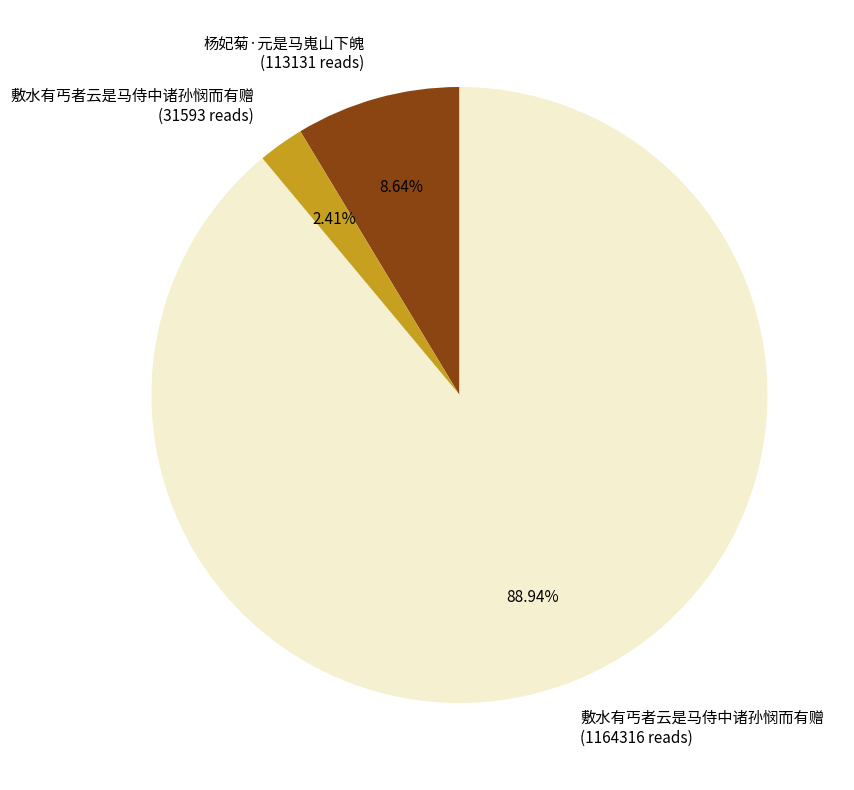

What is the smallest slice in the pie chart?

敷水有丐者云是马侍中诸孙悯而有赠 (31593 reads)